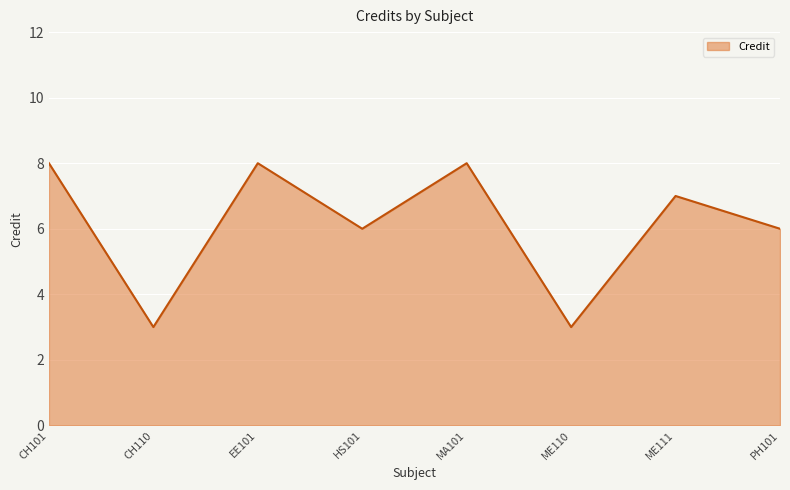

How many values are between 6 and 8?

6